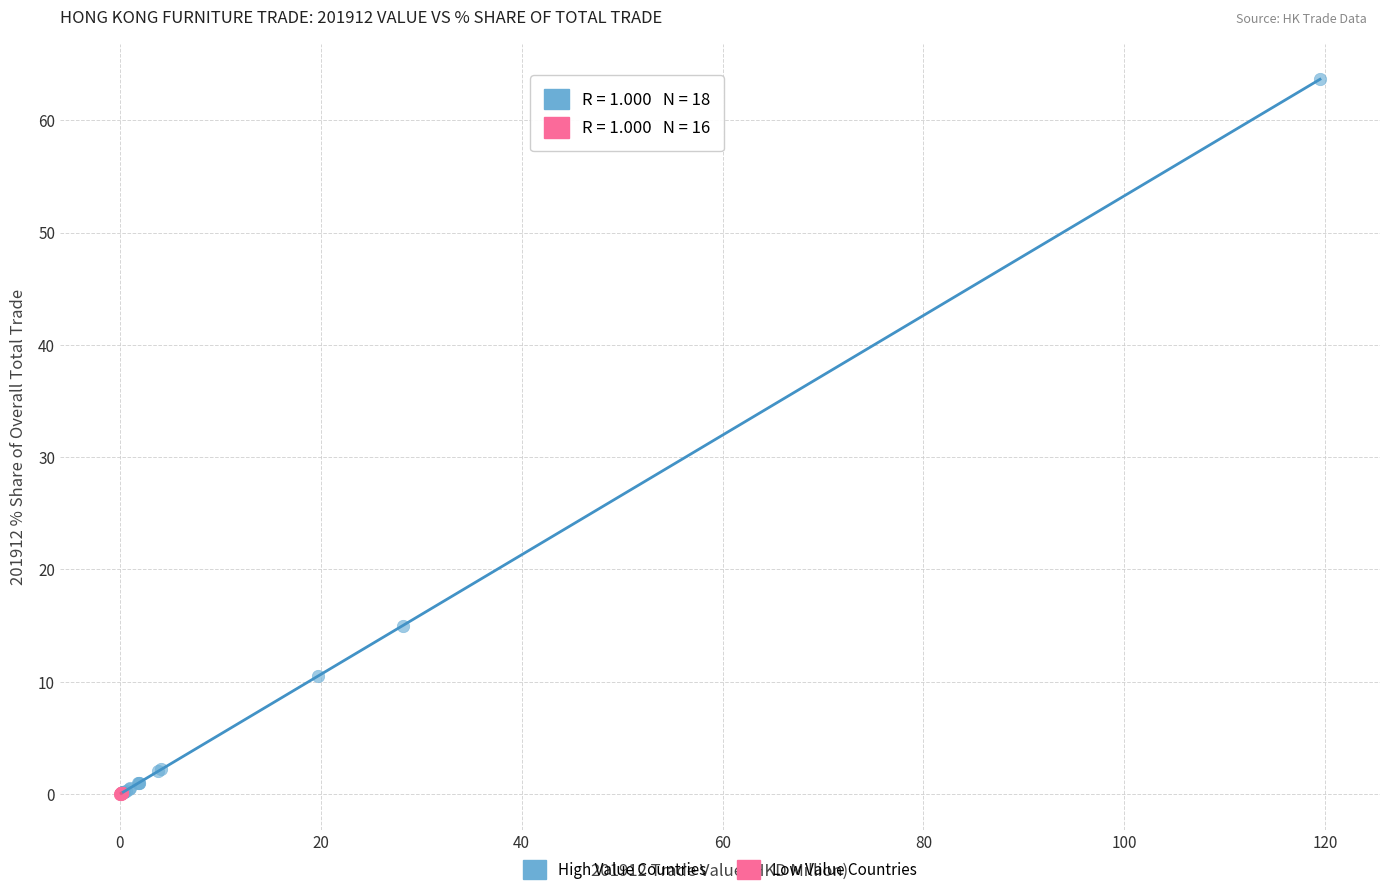

Which series contains the highest Y value?

High Value Countries